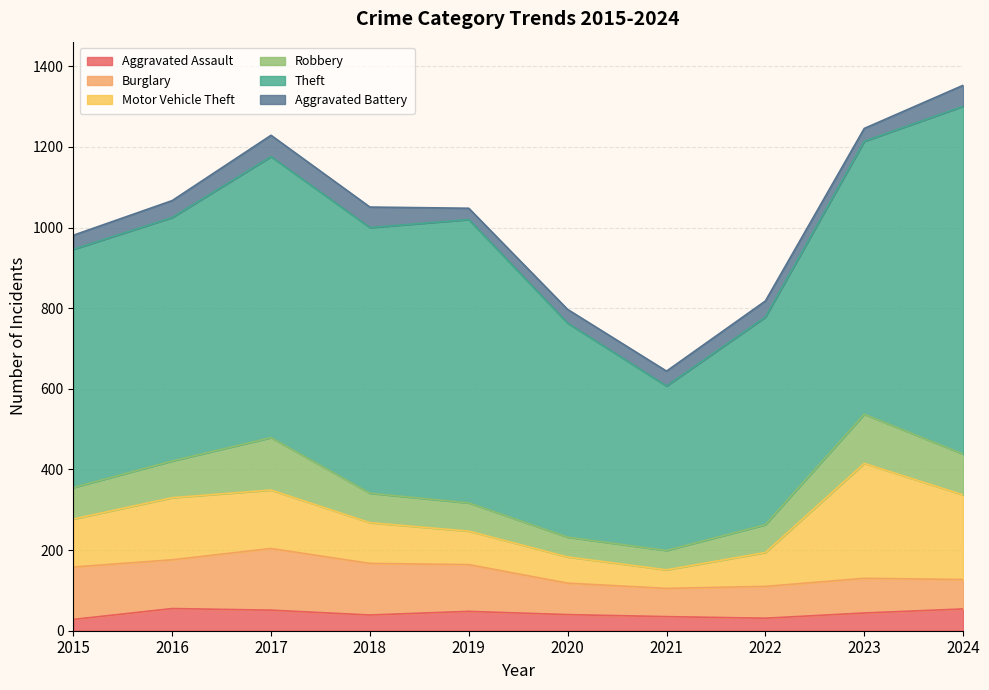

Reading left to right, list all the values displayed in this chart.

Aggravated Assault: 2015=28	2016=55	2017=51	2018=39	2019=48	2020=40	2021=35	2022=31	2023=44	2024=54
Burglary: 2015=130	2016=121	2017=153	2018=128	2019=116	2020=78	2021=70	2022=79	2023=86	2024=73
Motor Vehicle Theft: 2015=119	2016=154	2017=145	2018=101	2019=83	2020=65	2021=46	2022=84	2023=285	2024=210
Robbery: 2015=78	2016=91	2017=130	2018=73	2019=70	2020=49	2021=48	2022=69	2023=122	2024=101
Theft: 2015=591	2016=604	2017=697	2018=659	2019=703	2020=531	2021=408	2022=515	2023=677	2024=863
Aggravated Battery: 2015=35	2016=42	2017=53	2018=51	2019=28	2020=34	2021=37	2022=40	2023=32	2024=52